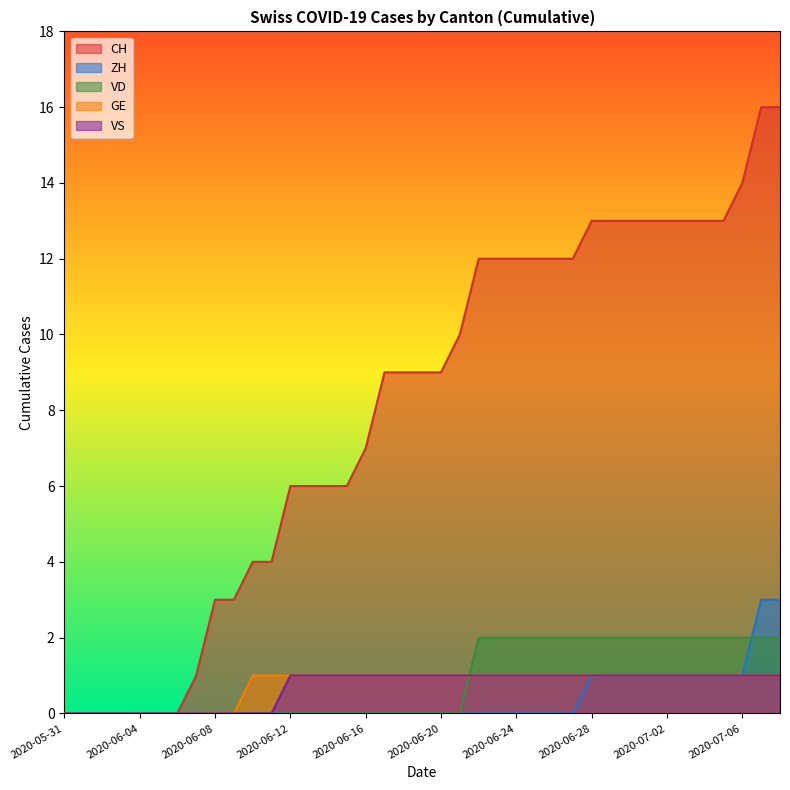

Reading right to left, what are all the values shown in this chart?

CH: 2020-07-08=16	2020-07-07=16	2020-07-06=14	2020-07-05=13	2020-07-04=13	2020-07-03=13	2020-07-02=13	2020-07-01=13	2020-06-30=13	2020-06-29=13	2020-06-28=13	2020-06-27=12	2020-06-26=12	2020-06-25=12	2020-06-24=12	2020-06-23=12	2020-06-22=12	2020-06-21=10	2020-06-20=9	2020-06-19=9	2020-06-18=9	2020-06-17=9	2020-06-16=7	2020-06-15=6	2020-06-14=6	2020-06-13=6	2020-06-12=6	2020-06-11=4	2020-06-10=4	2020-06-09=3	2020-06-08=3	2020-06-07=1	2020-06-06=0	2020-06-05=0	2020-06-04=0	2020-06-03=0	2020-06-02=0	2020-06-01=0	2020-05-31=0
ZH: 2020-07-08=3	2020-07-07=3	2020-07-06=1	2020-07-05=1	2020-07-04=1	2020-07-03=1	2020-07-02=1	2020-07-01=1	2020-06-30=1	2020-06-29=1	2020-06-28=1	2020-06-27=0	2020-06-26=0	2020-06-25=0	2020-06-24=0	2020-06-23=0	2020-06-22=0	2020-06-21=0	2020-06-20=0	2020-06-19=0	2020-06-18=0	2020-06-17=0	2020-06-16=0	2020-06-15=0	2020-06-14=0	2020-06-13=0	2020-06-12=0	2020-06-11=0	2020-06-10=0	2020-06-09=0	2020-06-08=0	2020-06-07=0	2020-06-06=0	2020-06-05=0	2020-06-04=0	2020-06-03=0	2020-06-02=0	2020-06-01=0	2020-05-31=0
VD: 2020-07-08=2	2020-07-07=2	2020-07-06=2	2020-07-05=2	2020-07-04=2	2020-07-03=2	2020-07-02=2	2020-07-01=2	2020-06-30=2	2020-06-29=2	2020-06-28=2	2020-06-27=2	2020-06-26=2	2020-06-25=2	2020-06-24=2	2020-06-23=2	2020-06-22=2	2020-06-21=0	2020-06-20=0	2020-06-19=0	2020-06-18=0	2020-06-17=0	2020-06-16=0	2020-06-15=0	2020-06-14=0	2020-06-13=0	2020-06-12=0	2020-06-11=0	2020-06-10=0	2020-06-09=0	2020-06-08=0	2020-06-07=0	2020-06-06=0	2020-06-05=0	2020-06-04=0	2020-06-03=0	2020-06-02=0	2020-06-01=0	2020-05-31=0
GE: 2020-07-08=1	2020-07-07=1	2020-07-06=1	2020-07-05=1	2020-07-04=1	2020-07-03=1	2020-07-02=1	2020-07-01=1	2020-06-30=1	2020-06-29=1	2020-06-28=1	2020-06-27=1	2020-06-26=1	2020-06-25=1	2020-06-24=1	2020-06-23=1	2020-06-22=1	2020-06-21=1	2020-06-20=1	2020-06-19=1	2020-06-18=1	2020-06-17=1	2020-06-16=1	2020-06-15=1	2020-06-14=1	2020-06-13=1	2020-06-12=1	2020-06-11=1	2020-06-10=1	2020-06-09=0	2020-06-08=0	2020-06-07=0	2020-06-06=0	2020-06-05=0	2020-06-04=0	2020-06-03=0	2020-06-02=0	2020-06-01=0	2020-05-31=0
VS: 2020-07-08=1	2020-07-07=1	2020-07-06=1	2020-07-05=1	2020-07-04=1	2020-07-03=1	2020-07-02=1	2020-07-01=1	2020-06-30=1	2020-06-29=1	2020-06-28=1	2020-06-27=1	2020-06-26=1	2020-06-25=1	2020-06-24=1	2020-06-23=1	2020-06-22=1	2020-06-21=1	2020-06-20=1	2020-06-19=1	2020-06-18=1	2020-06-17=1	2020-06-16=1	2020-06-15=1	2020-06-14=1	2020-06-13=1	2020-06-12=1	2020-06-11=0	2020-06-10=0	2020-06-09=0	2020-06-08=0	2020-06-07=0	2020-06-06=0	2020-06-05=0	2020-06-04=0	2020-06-03=0	2020-06-02=0	2020-06-01=0	2020-05-31=0